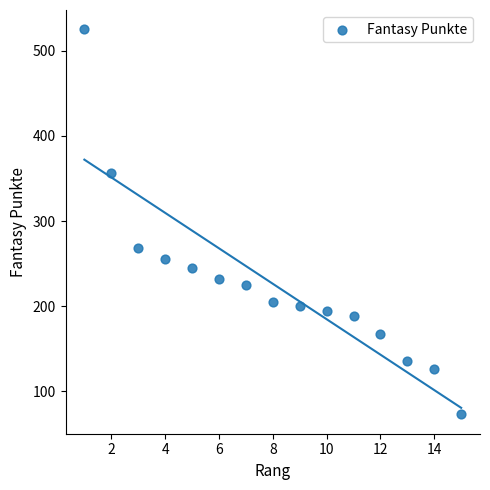

What Y value in the scatter plot is closest to 299?

268